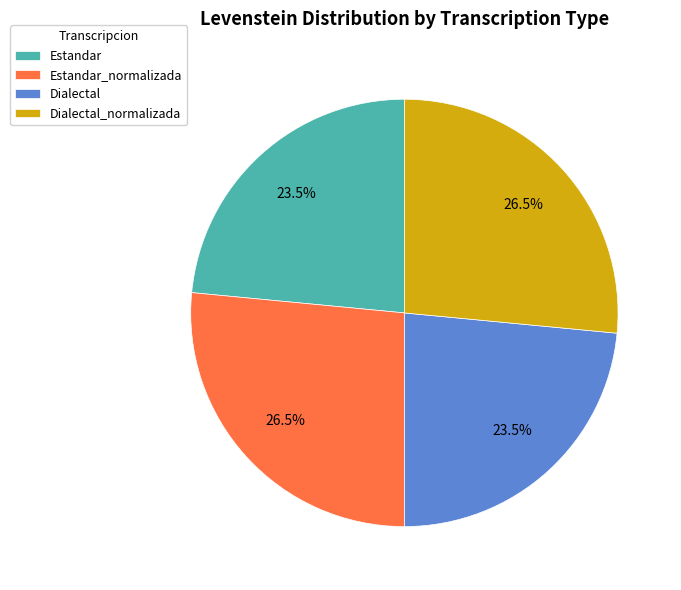

Is it true that Dialectal is 13% of the pie?

False